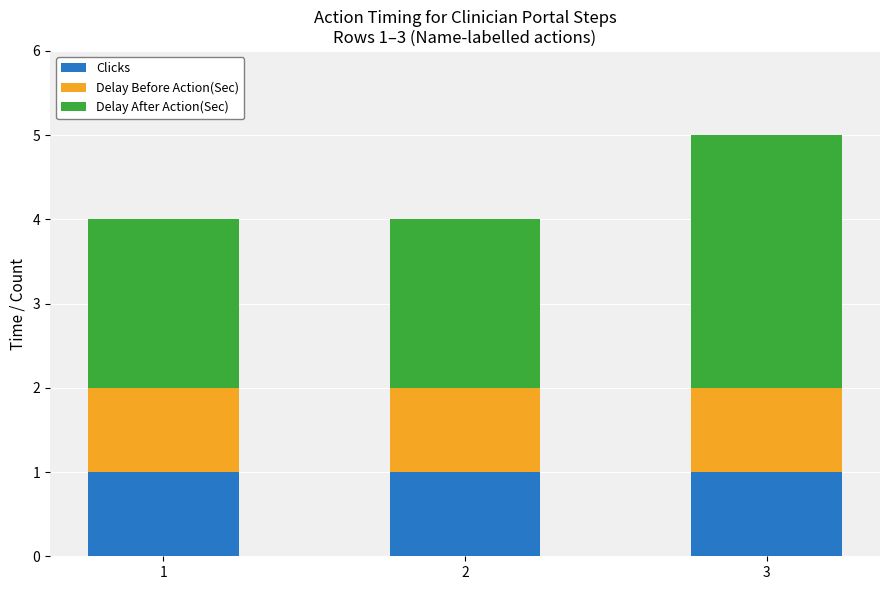

How many categories are shown in the chart?

3